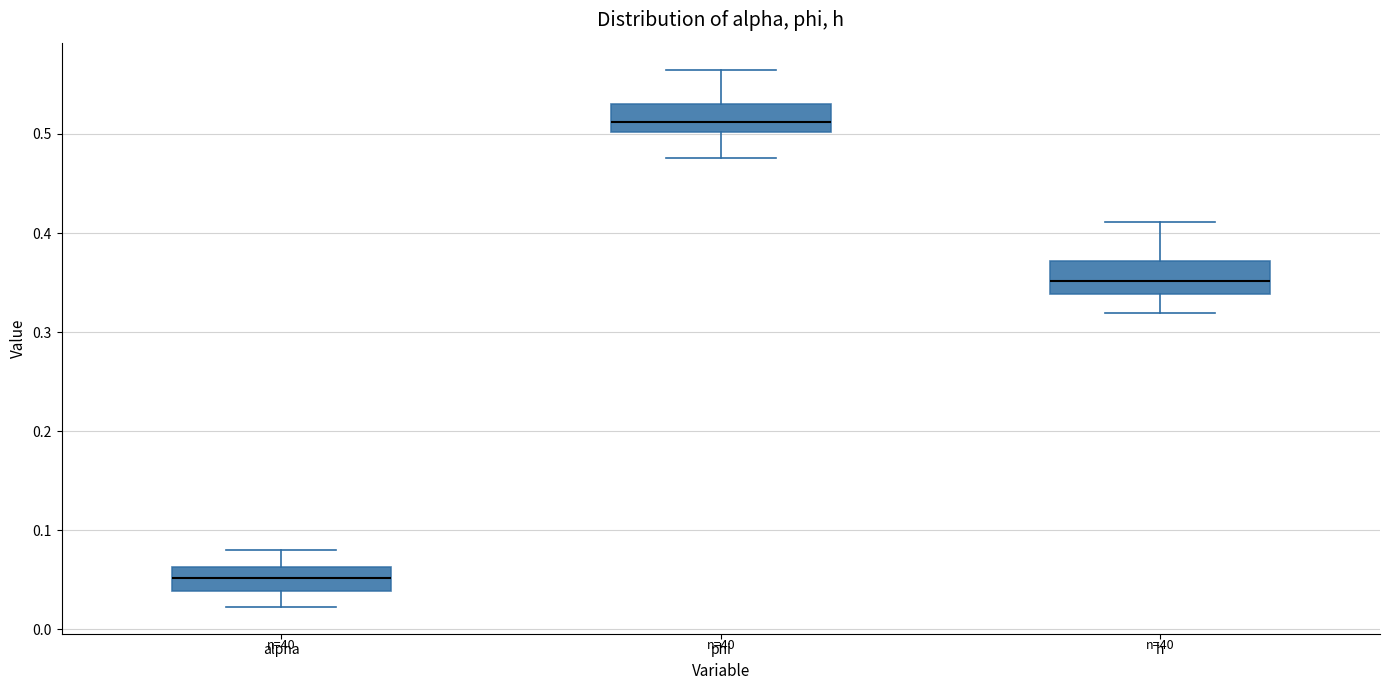

Where is the lower edge of the box for phi on the y-axis? The values are not printed on the chart, so give them approximately, as read against the axis.

0.50